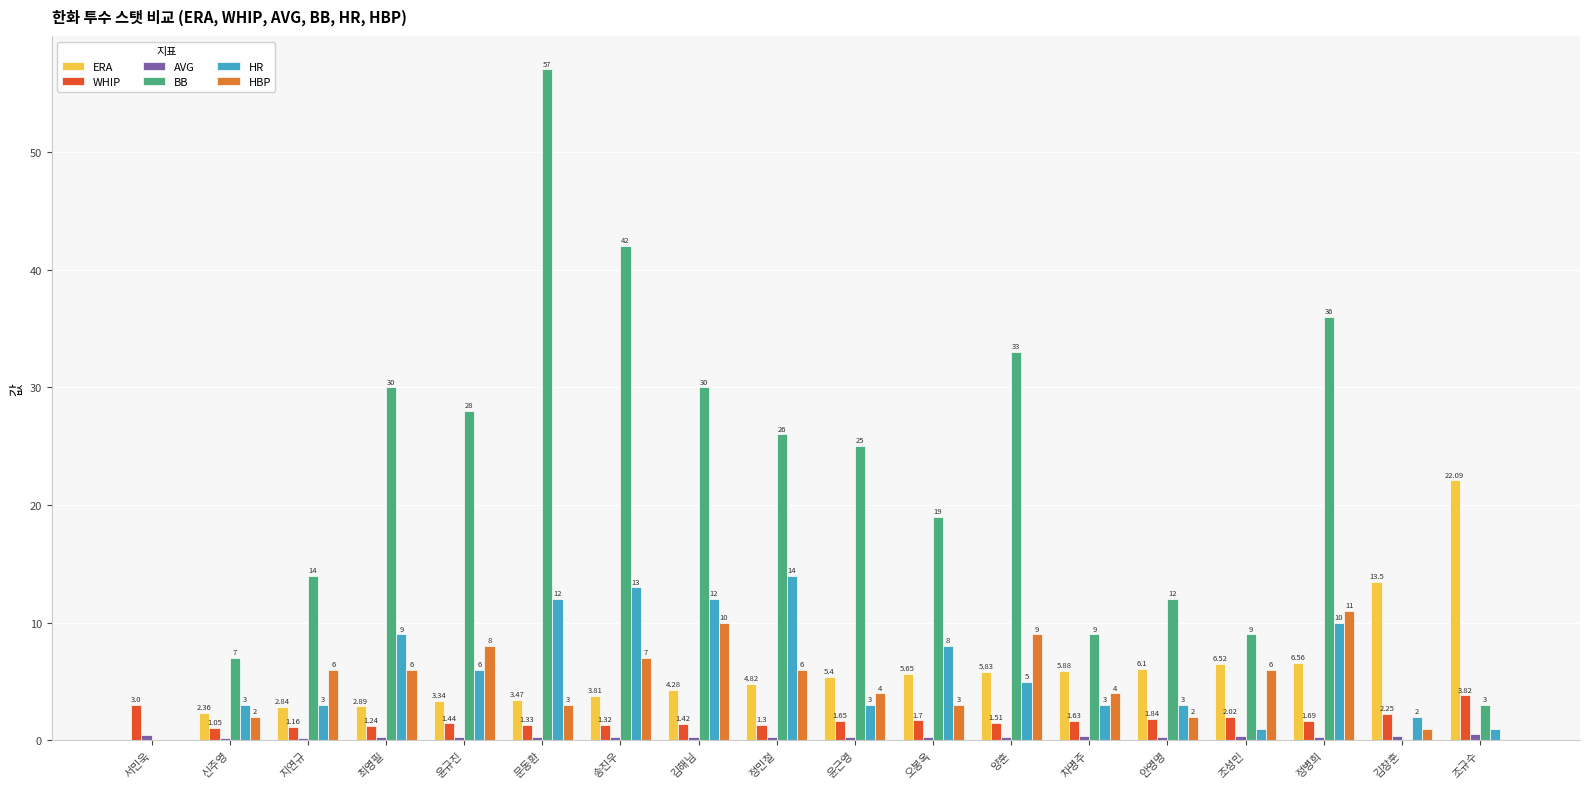

Is the value of HR at 차명주 greater than the value of HBP at 서민욱?

Yes